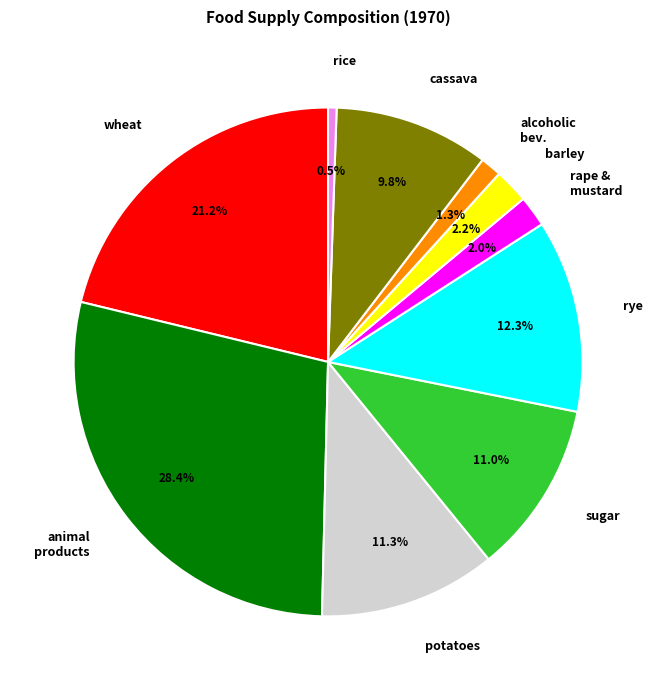

Is potatoes the majority of the pie?

No